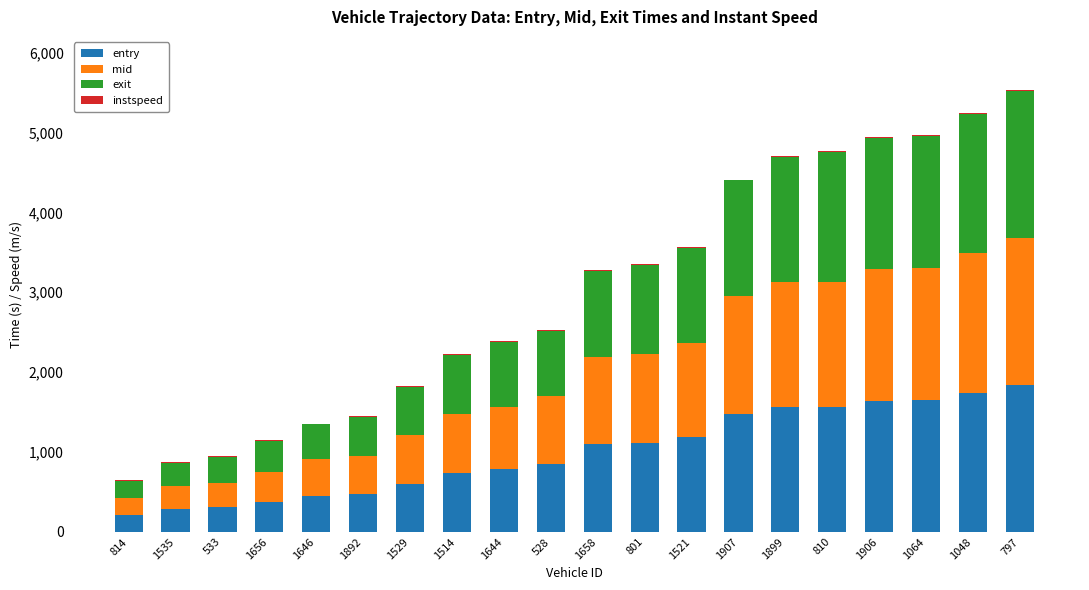

What is the total value across all series at 810?

4763.2